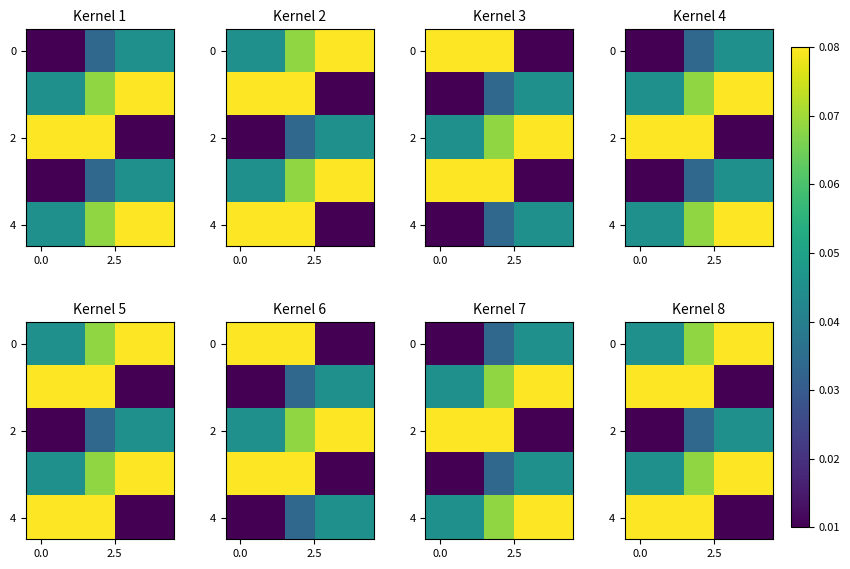

At which category is the sum across all series the highest?

2